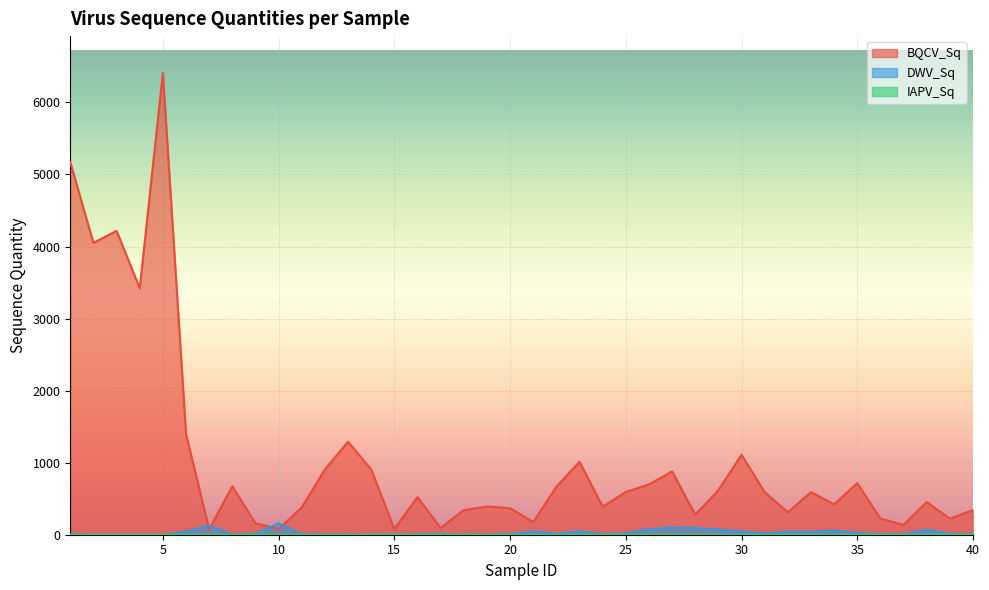

At which category does BQCV_Sq reach its first local valley?

2